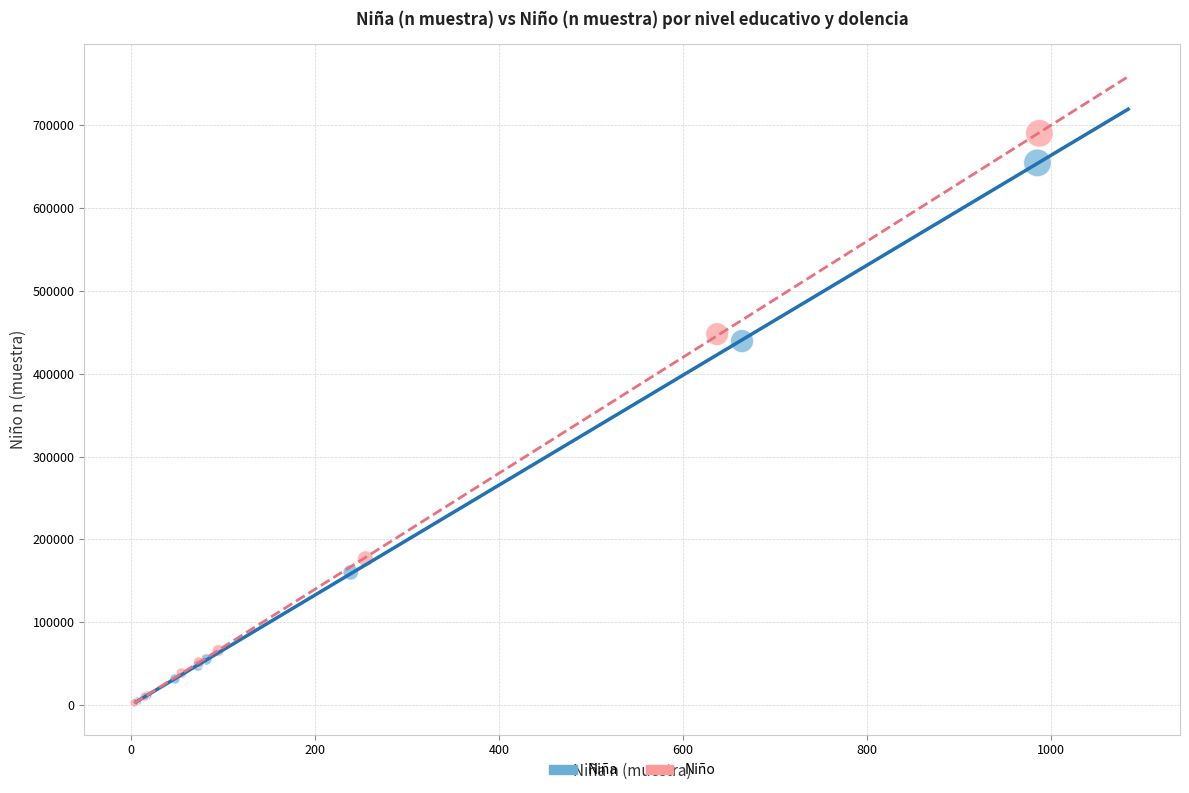

Which series contains the highest Y value?

Niño